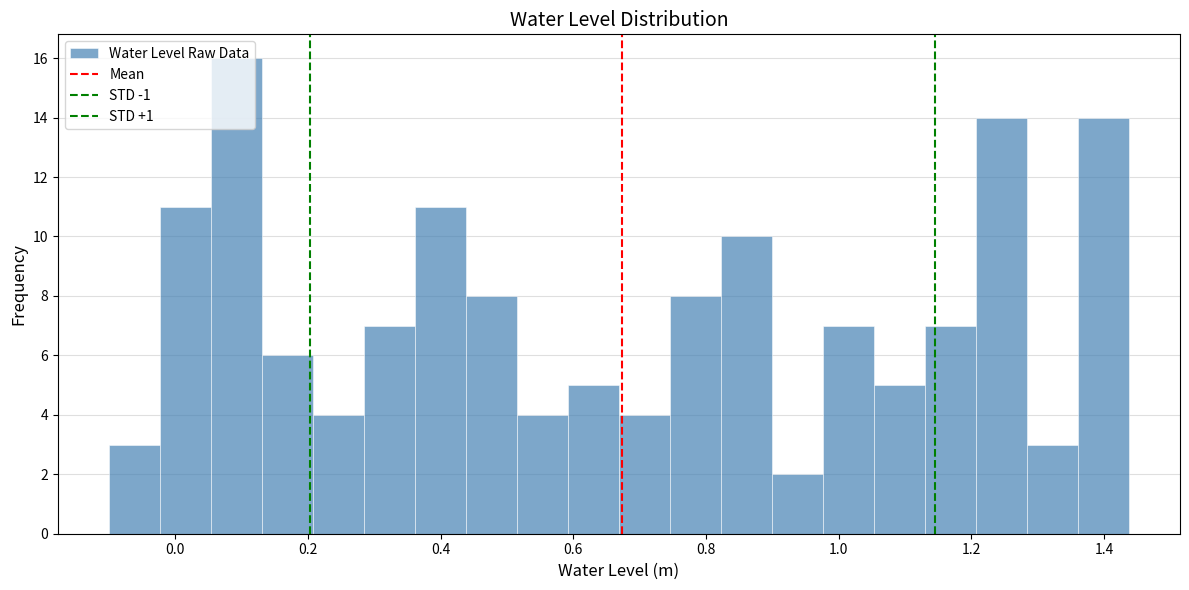

Read against the x-axis, roughly where is the centre of the tallest bar?

0.10